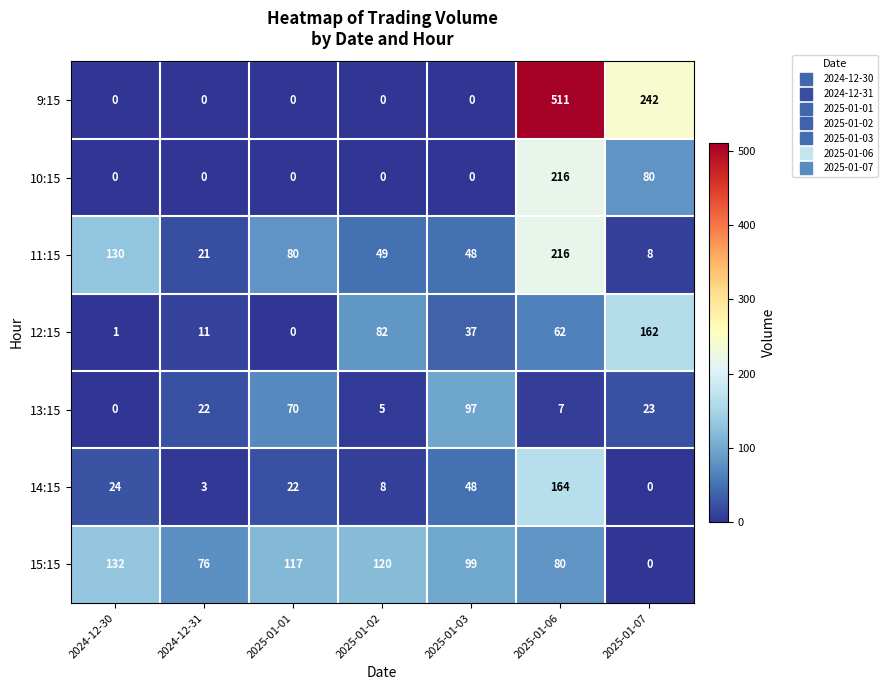

What value does the 14:15 series have at 2025-01-06, to the nearest 5?

165